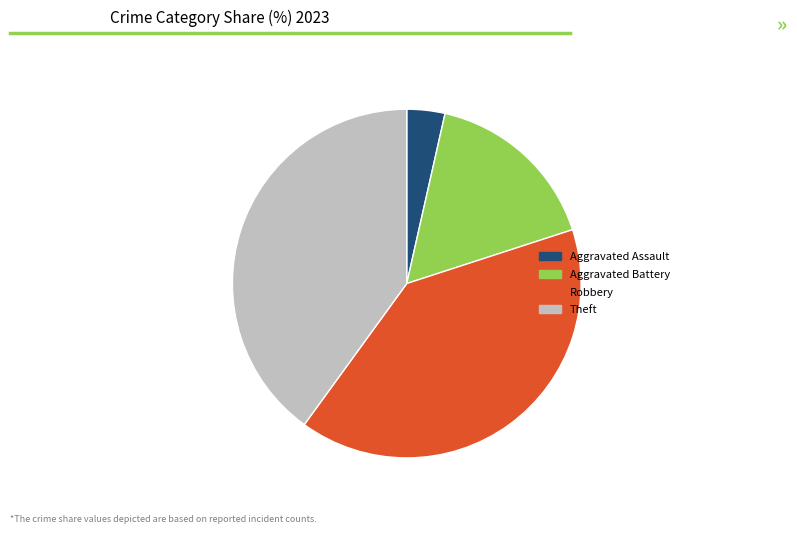

Which category has the smallest portion of the pie?

Aggravated Assault